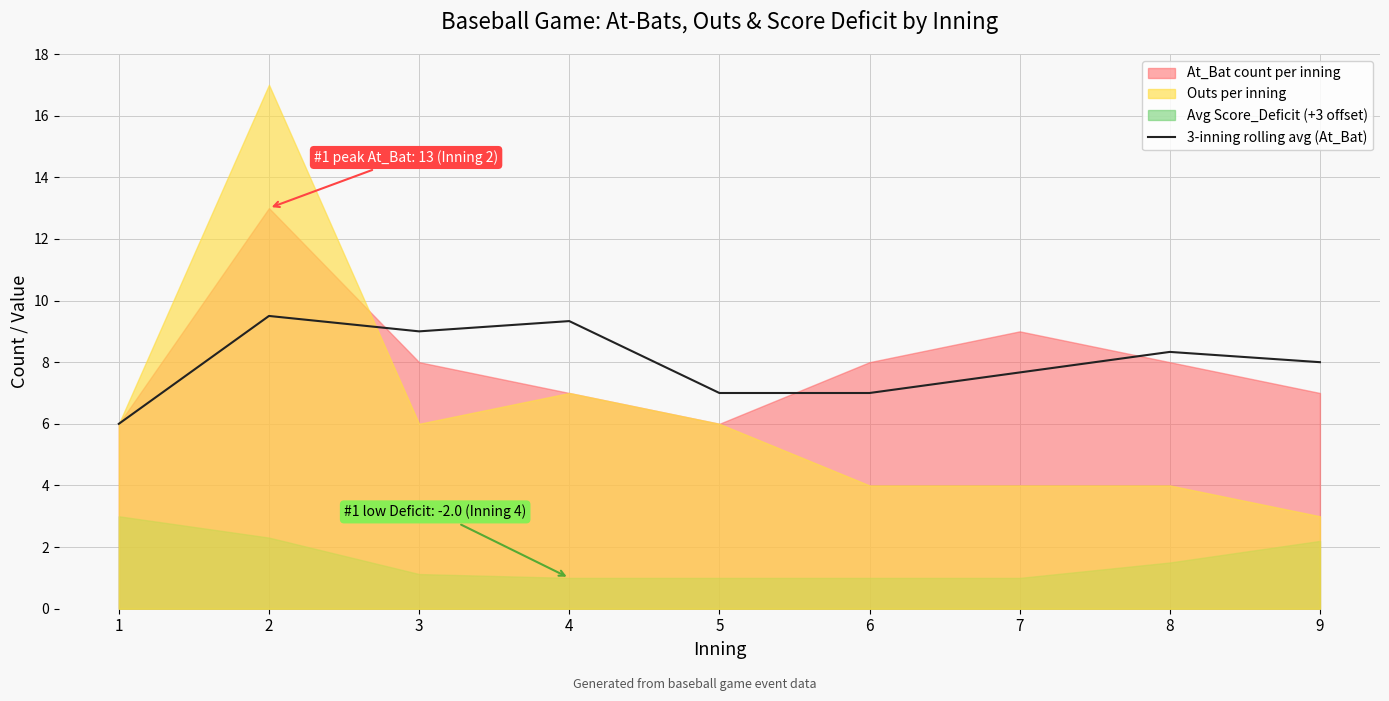

Is it true that 3-inning rolling avg (At_Bat) equals 9.5 at 2?

True